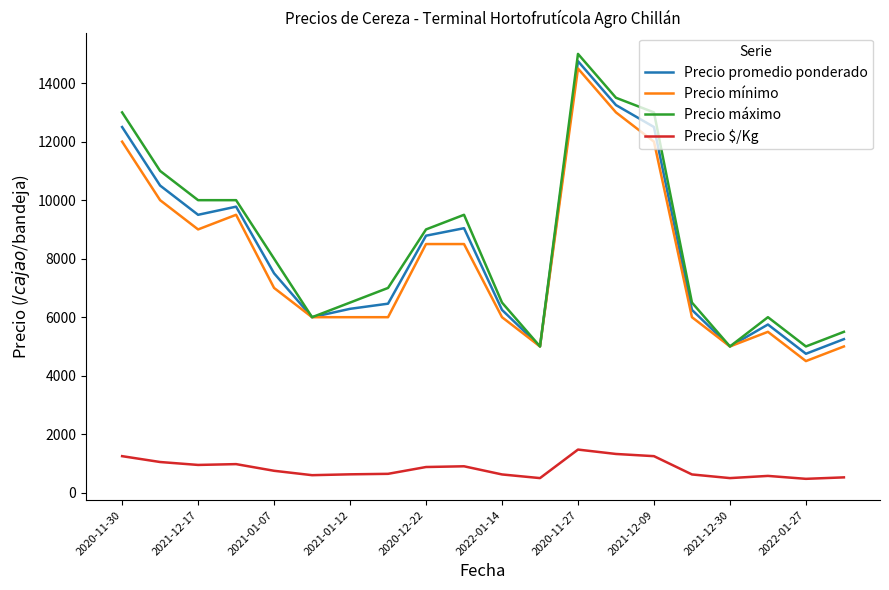

What is the difference between the maximum and second lowest values in the Precio promedio ponderado series?

9750